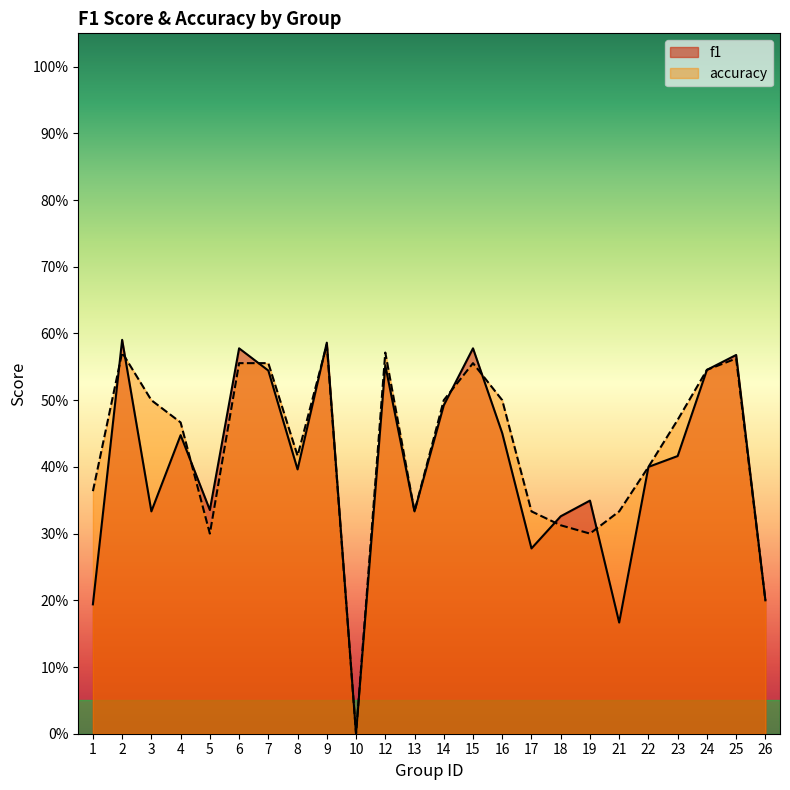

What is the value of the accuracy point at the 5th from the left?

0.3